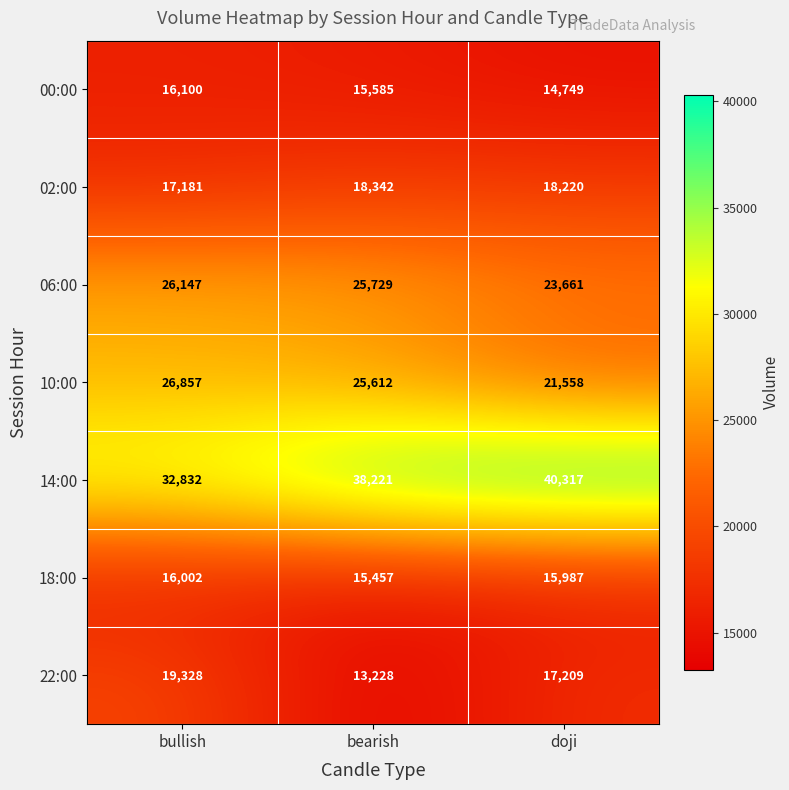

What is the total value across all series at bearish?

152174